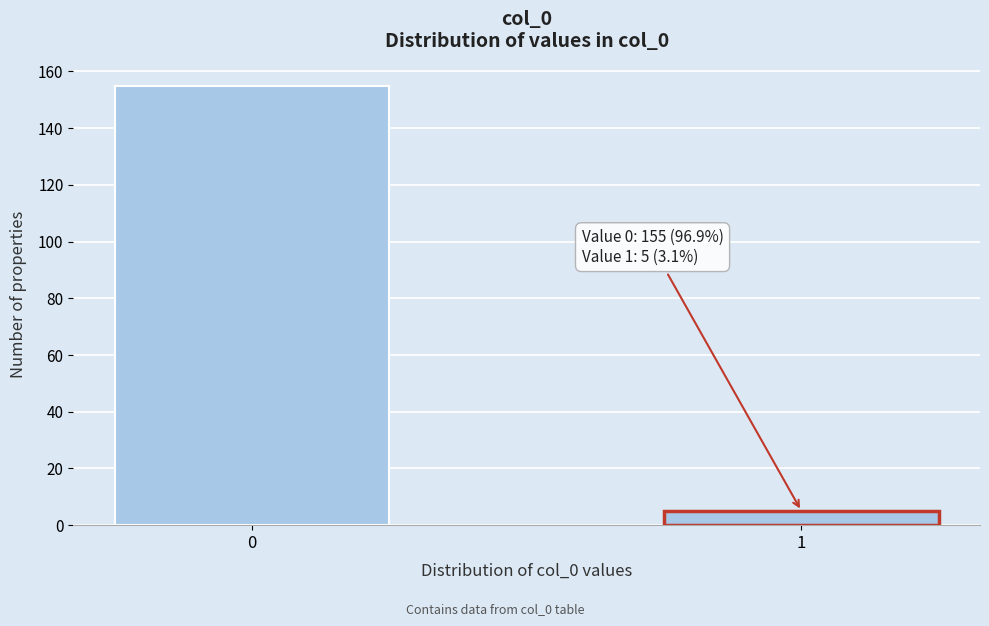

Reading left to right, list all the values displayed in this chart.

0=155	1=5